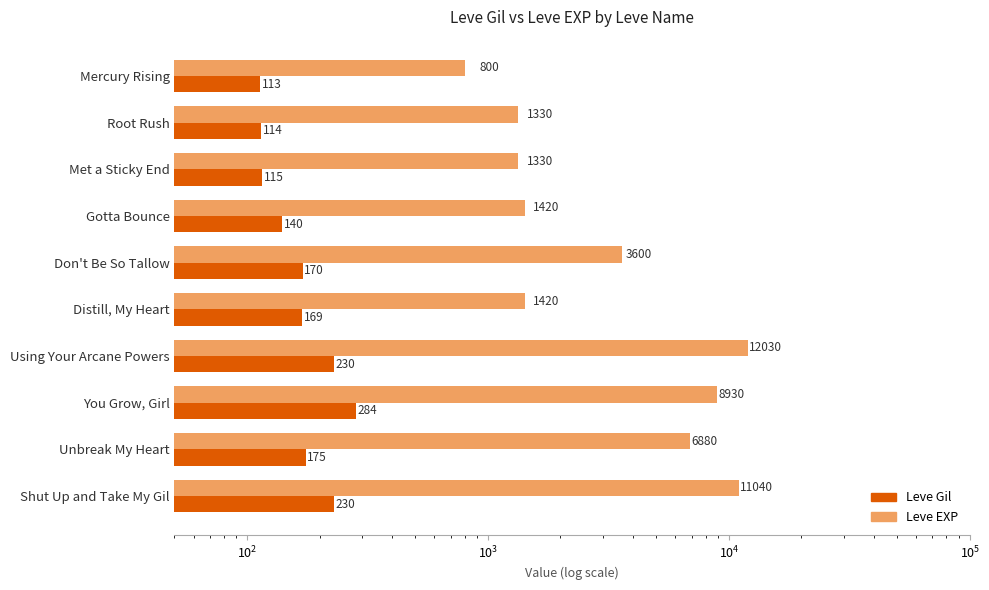

List the series in order of their peak value, highest first.

Leve EXP, Leve Gil